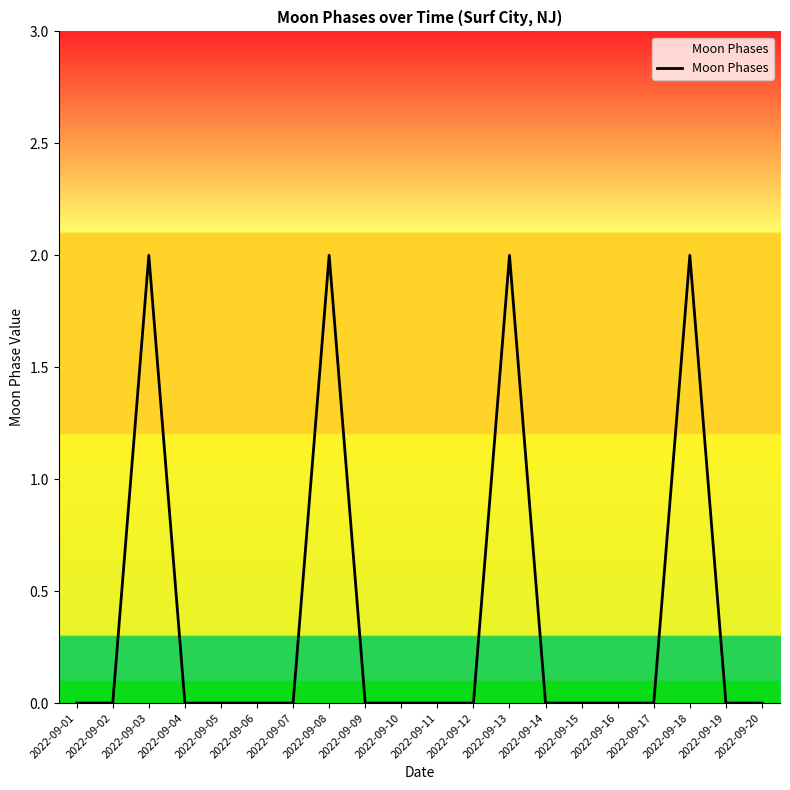

The value at 2022-09-09 is 0. True or false?

True